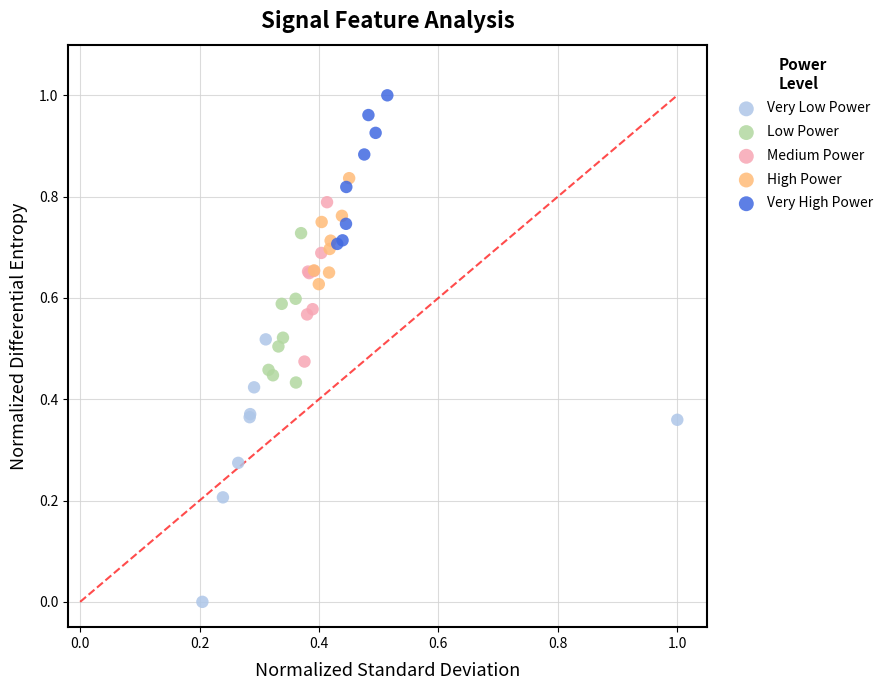

Which series reaches the maximum Y coordinate?

Very High Power